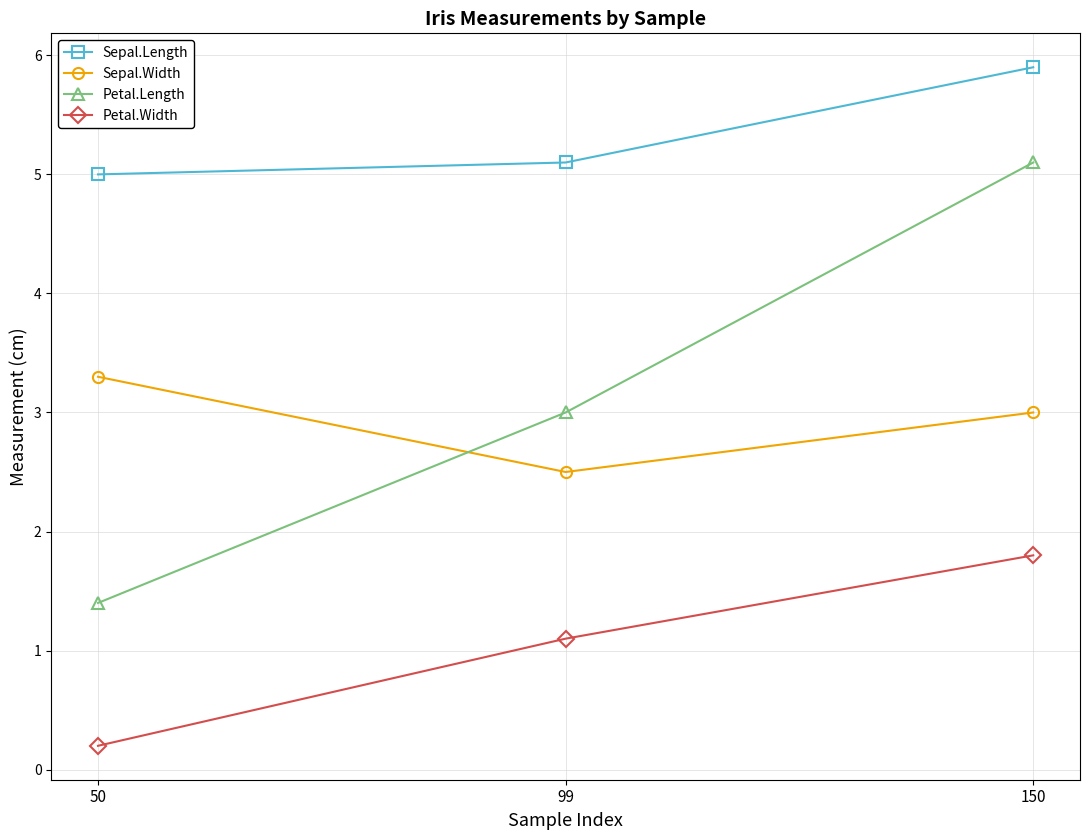

The Sepal.Width series shows 5.3 at 150. True or false?

False